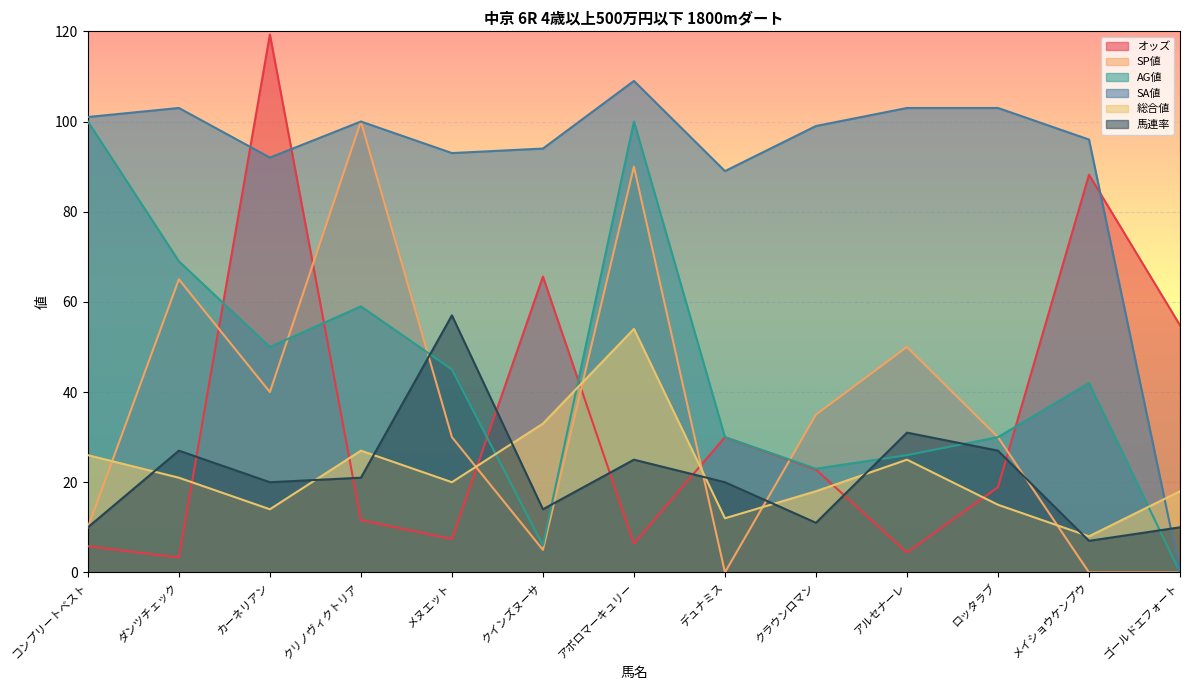

Reading left to right, list all the values displayed in this chart.

オッズ: 5.8	3.3	119.3	11.6	7.4	65.6	6.4	30.0	22.8	4.4	18.9	88.2	54.8
SP値: 10.0	65.0	40.0	100.0	30.0	5.0	90.0	0.0	35.0	50.0	30.0	0.0	0.0
AG値: 100.0	69.0	50.0	59.0	45.0	6.0	100.0	30.0	23.0	26.0	30.0	42.0	0.0
SA値: 101.0	103.0	92.0	100.0	93.0	94.0	109.0	89.0	99.0	103.0	103.0	96.0	0.0
総合値: 26.0	21.0	14.0	27.0	20.0	33.0	54.0	12.0	18.0	25.0	15.0	8.0	18.0
馬連率: 10.0	27.0	20.0	21.0	57.0	14.0	25.0	20.0	11.0	31.0	27.0	7.0	10.0